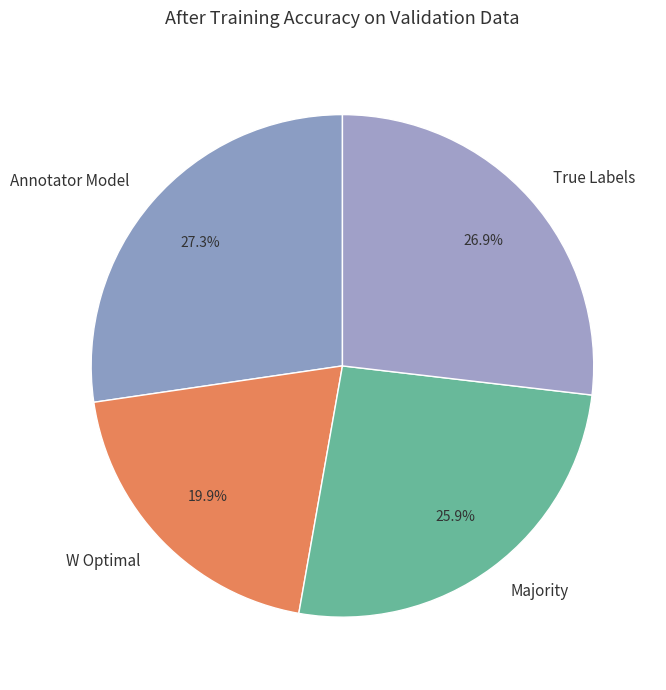

Is it true that True Labels is 27% of the pie?

True